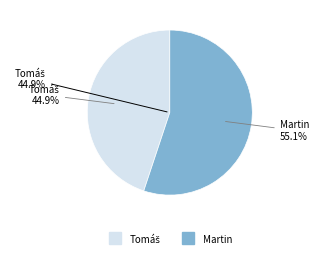

The Tomáš slice represents 45% of the pie. True or false?

True